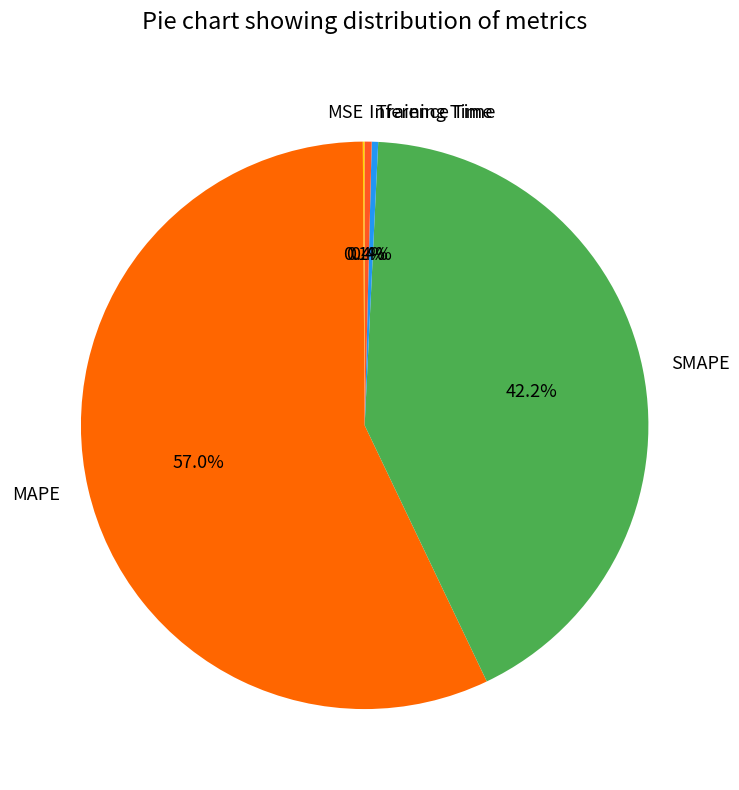

Is the sum of SMAPE and Inference Time greater than half?

No